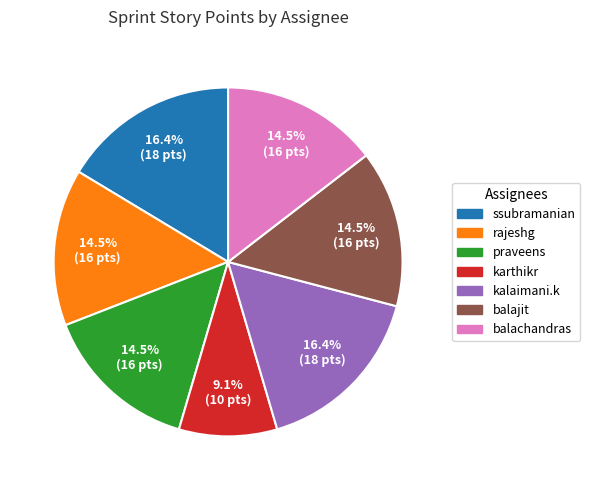

How many segments does this pie chart have?

7